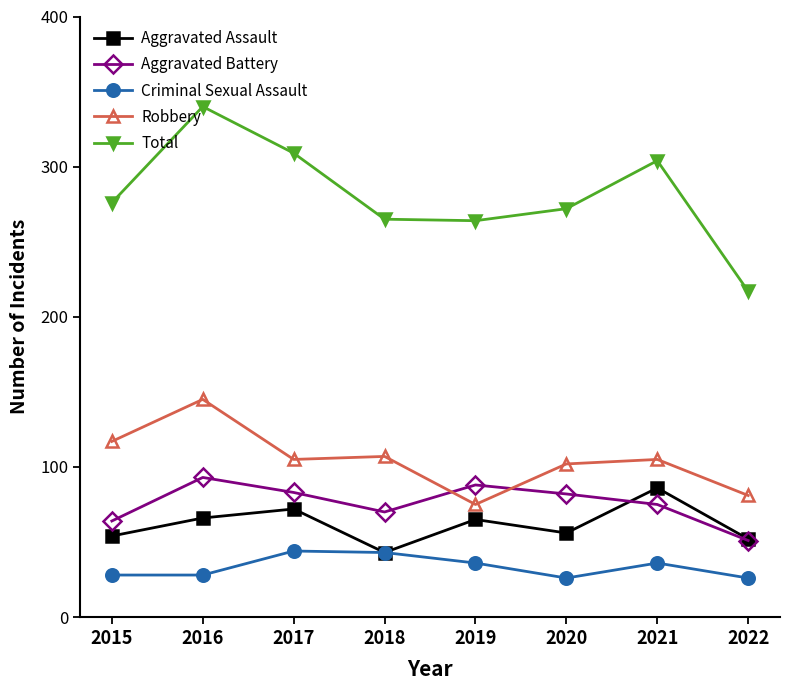

What is the value of the Total point at the 6th from the left?

272